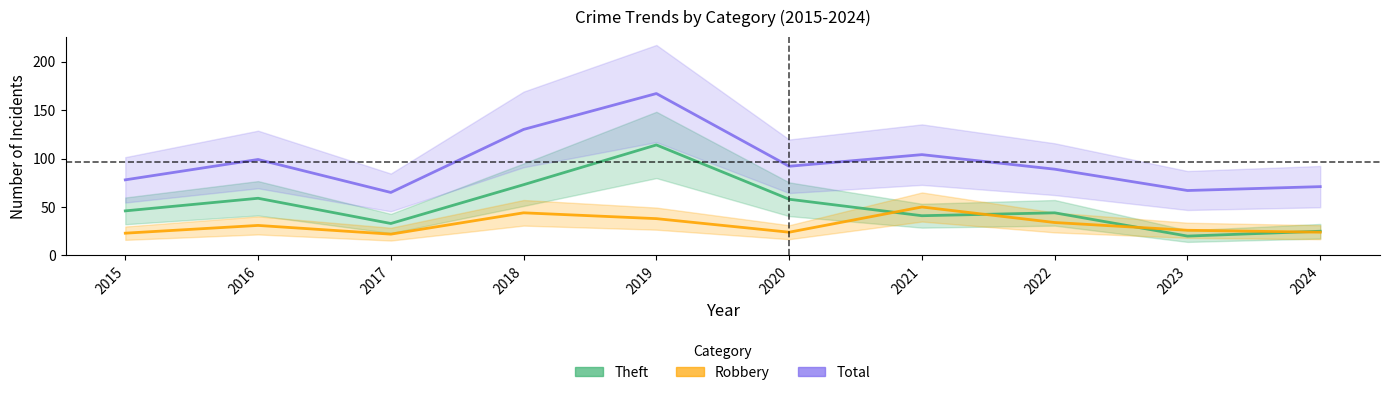

What are all the series names shown in the legend?

Theft, Robbery, Total